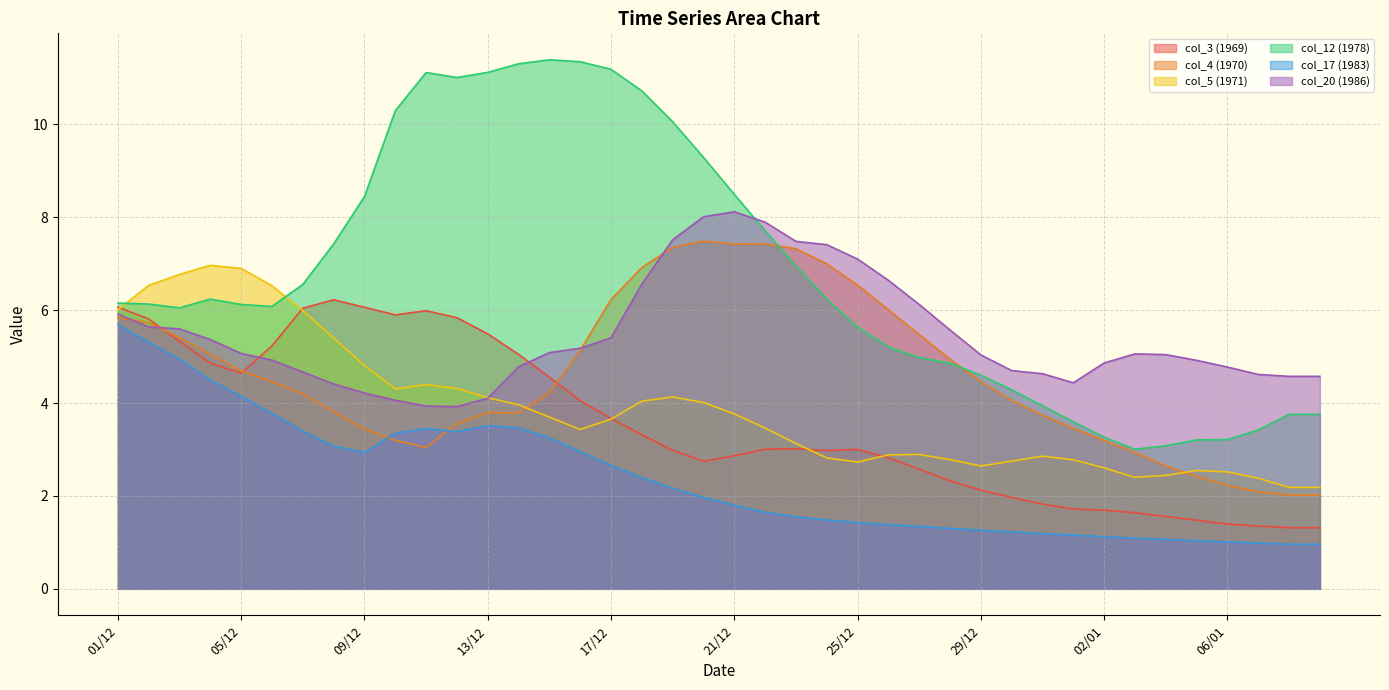

Which series changed the most between 02/12 and 27/12?

col_17 (1983)